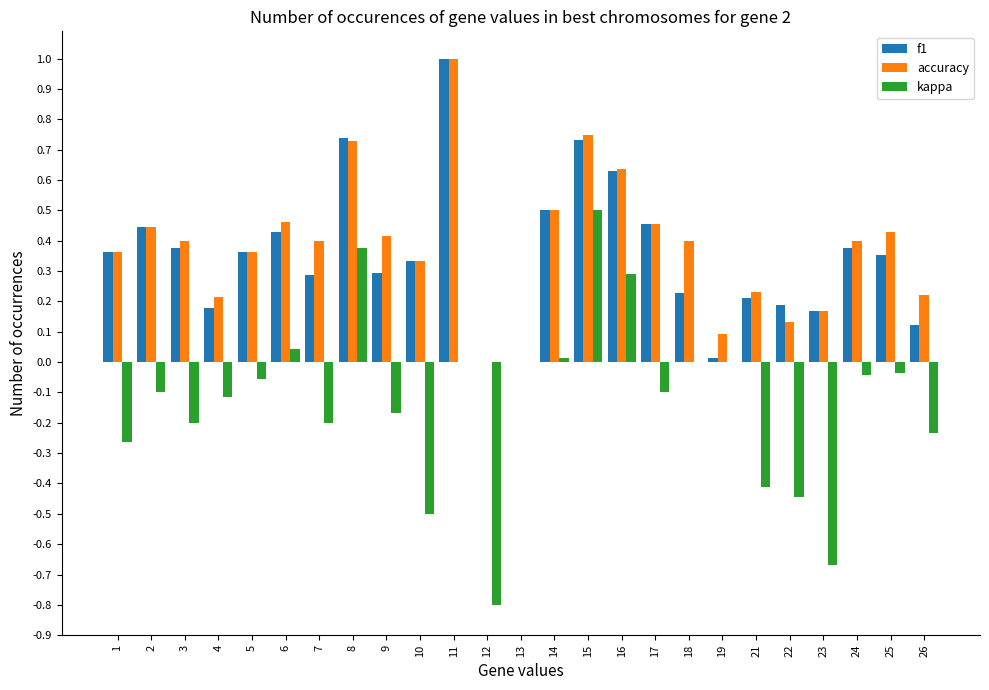

Which series changed the most between 8 and 21?

kappa